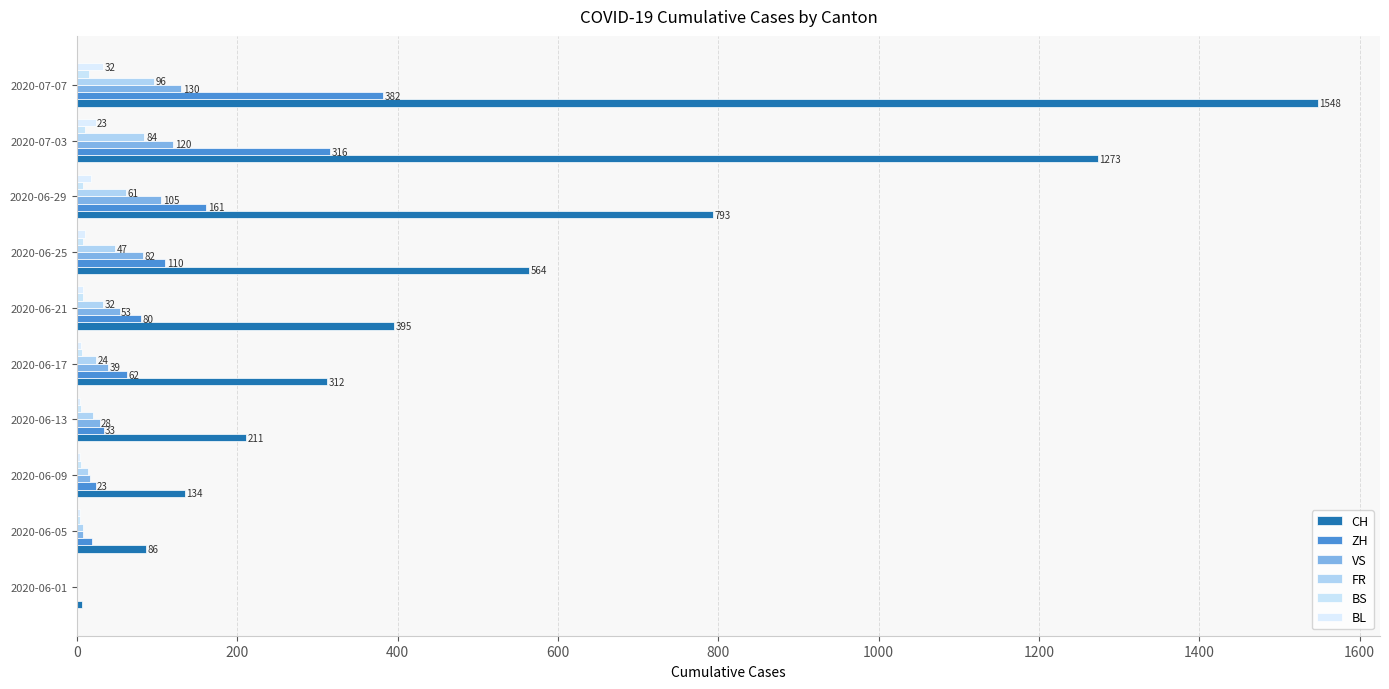

Reading left to right, list all the values displayed in this chart.

CH: 6	86	134	211	312	395	564	793	1273	1548
ZH: 0	19	23	33	62	80	110	161	316	382
VS: 0	7	16	28	39	53	82	105	120	130
FR: 0	7	13	20	24	32	47	61	84	96
BS: 0	4	5	5	6	7	7	7	10	15
BL: 0	3	3	4	5	7	10	17	23	32